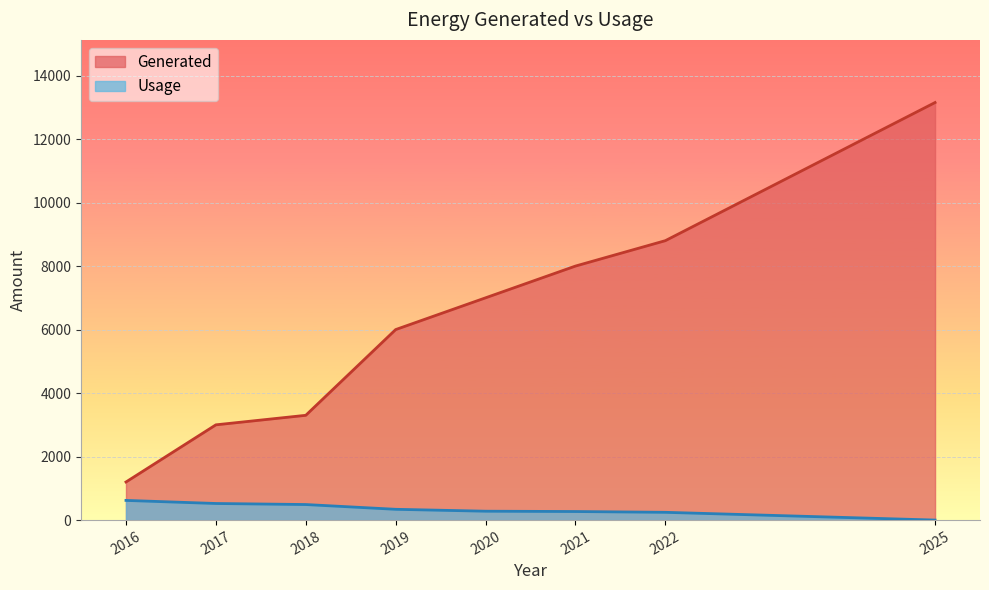

Is it true that Generated equals 3000.0 at 2017?

True